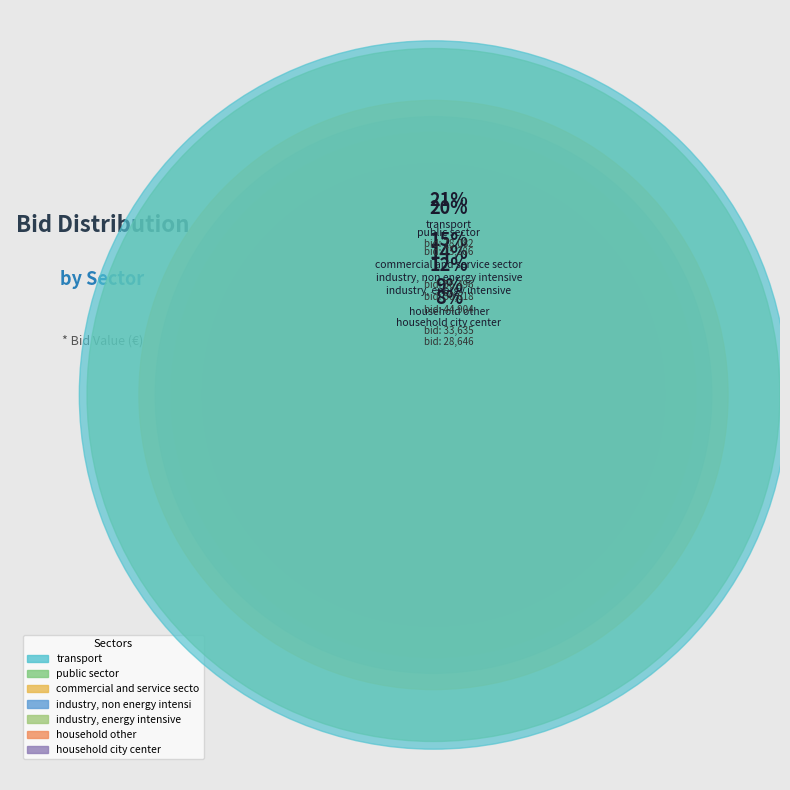

What percentage is NOT represented by household city center?

92.2%